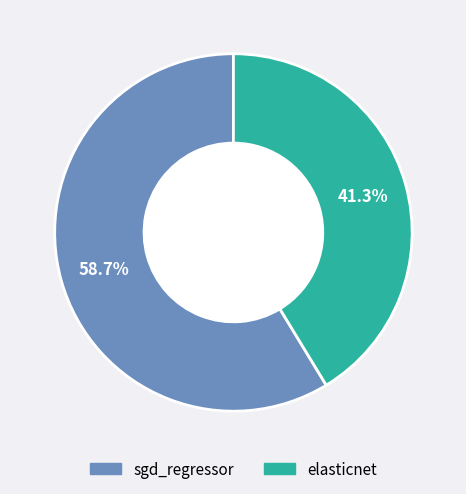

To the nearest percent, what percentage of the pie is elasticnet?

41%